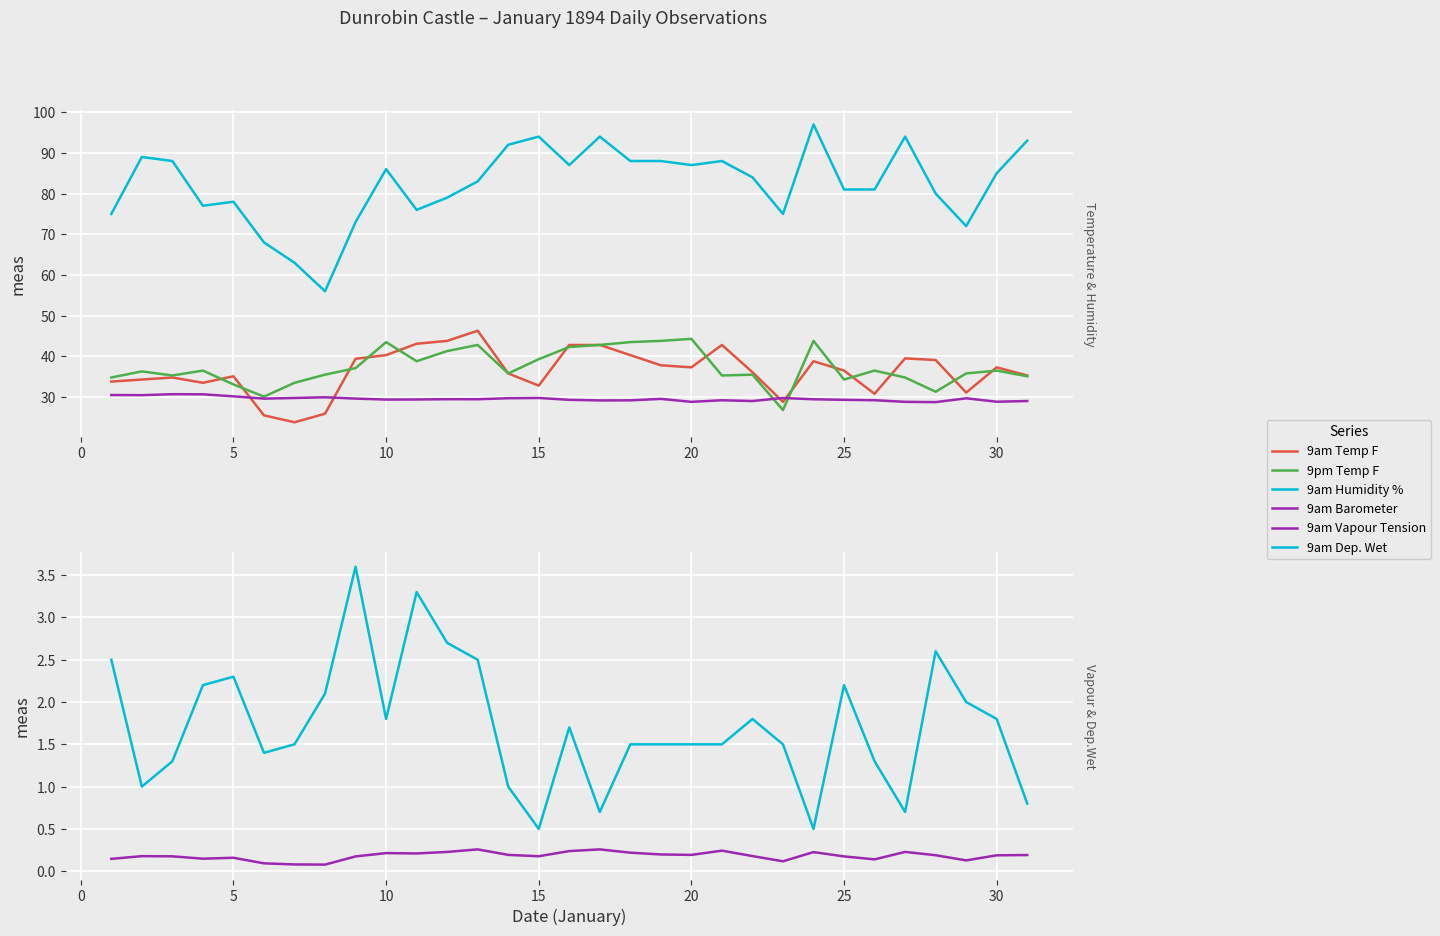

After their last crossing, which series has the higher values: 9am Temp F or 9pm Temp F?

9am Temp F